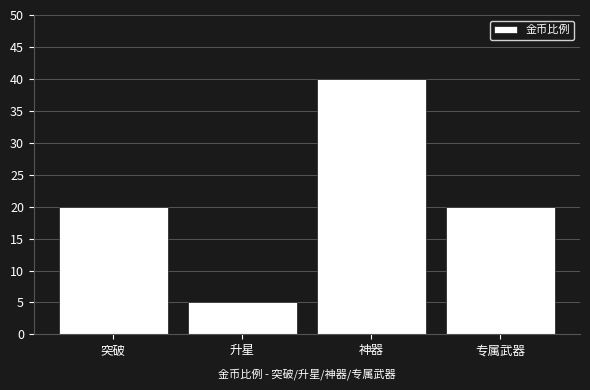

The value at 神器 is 12. True or false?

False